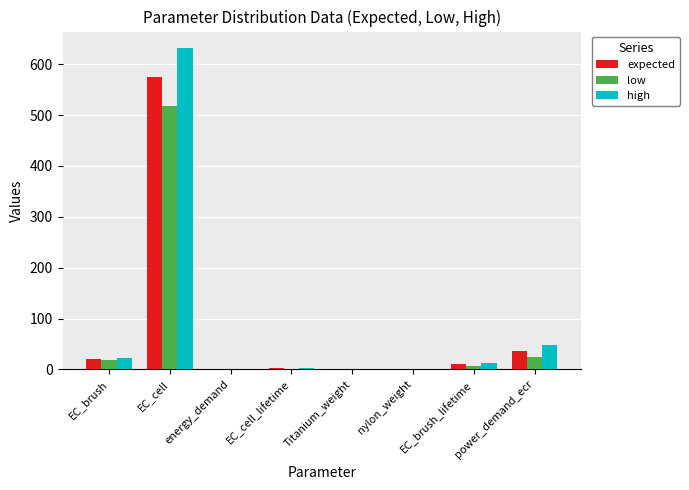

Is it true that high equals 1.5 at Titanium_weight?

True